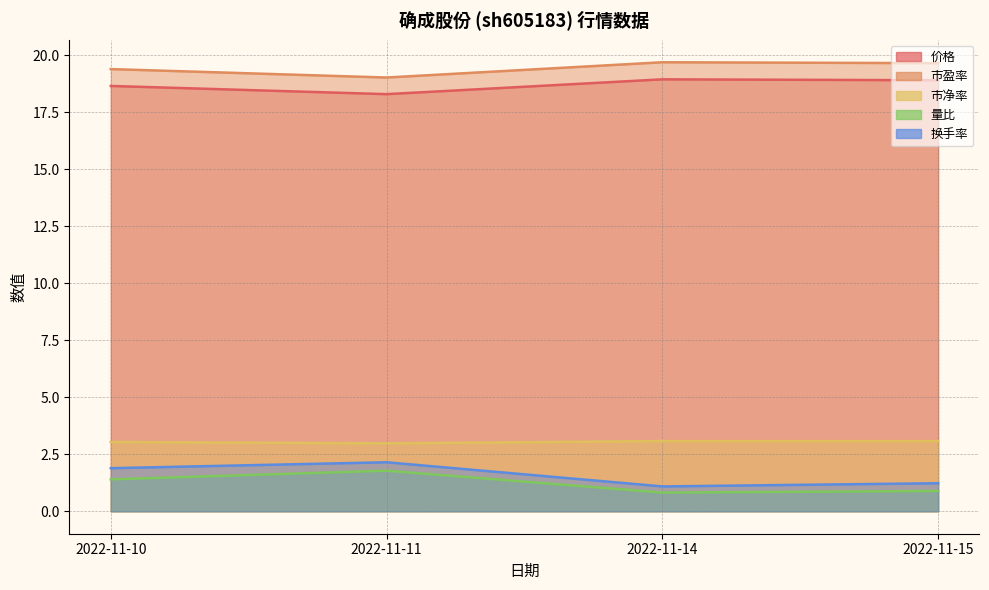

What is the difference between the maximum and second lowest values in the 换手率 series?

0.9